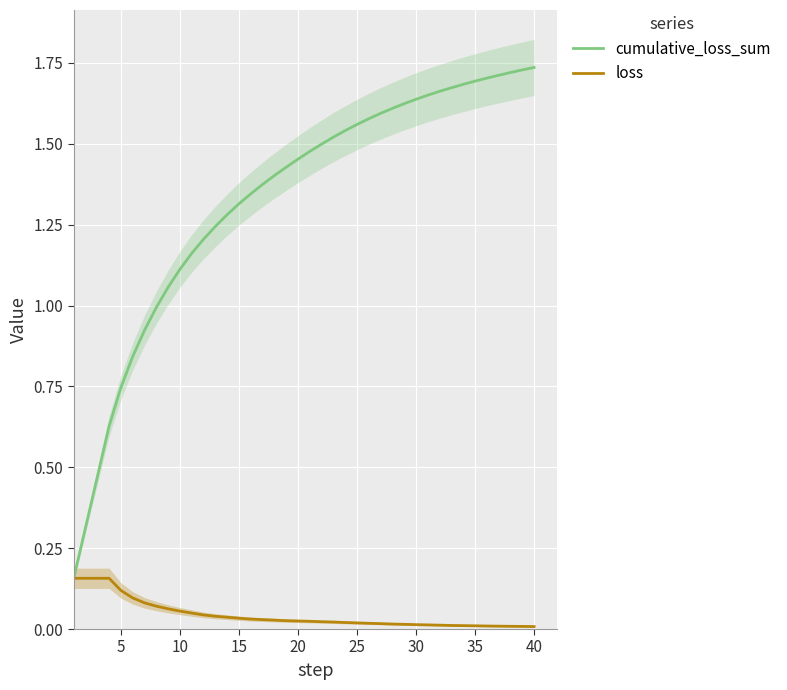

List the series in order of their overall mean, lowest first.

loss, cumulative_loss_sum